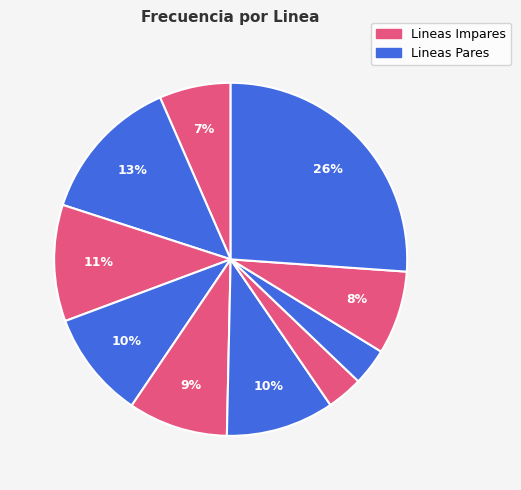

Count the number of slices in the pie.

10